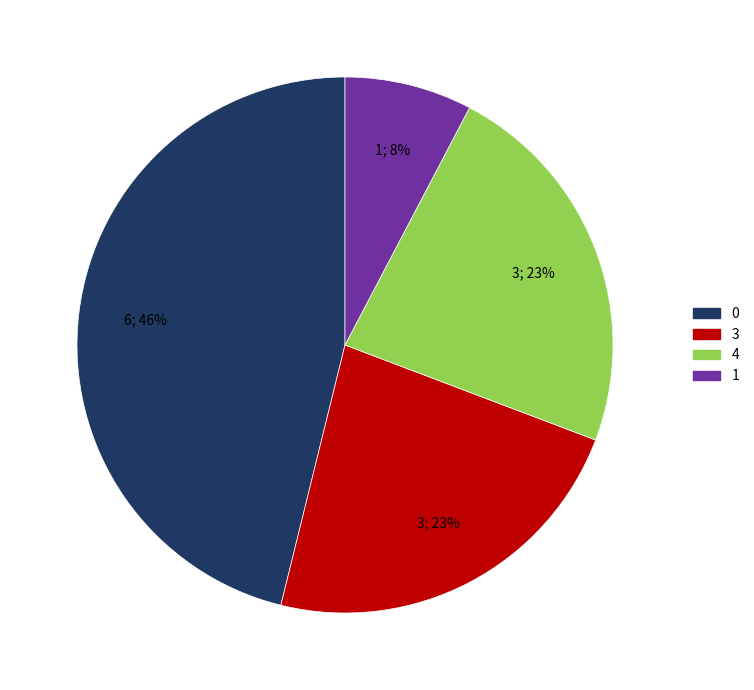

Do 4 and 0 together represent more than half of the pie?

Yes